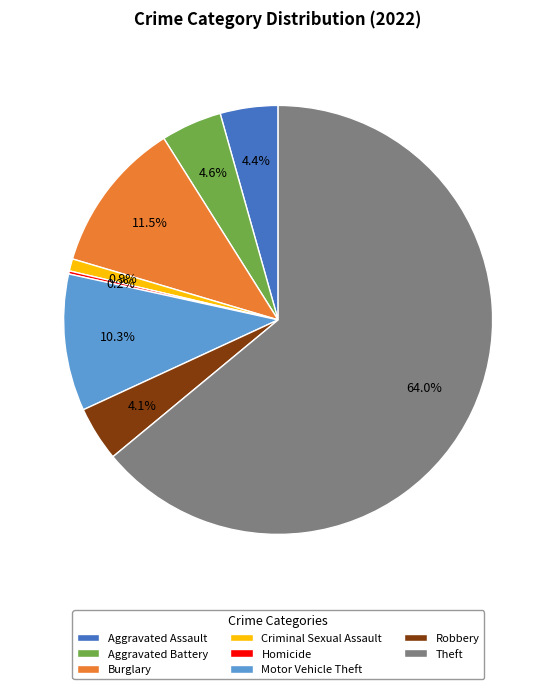

Which slice is the largest?

Theft